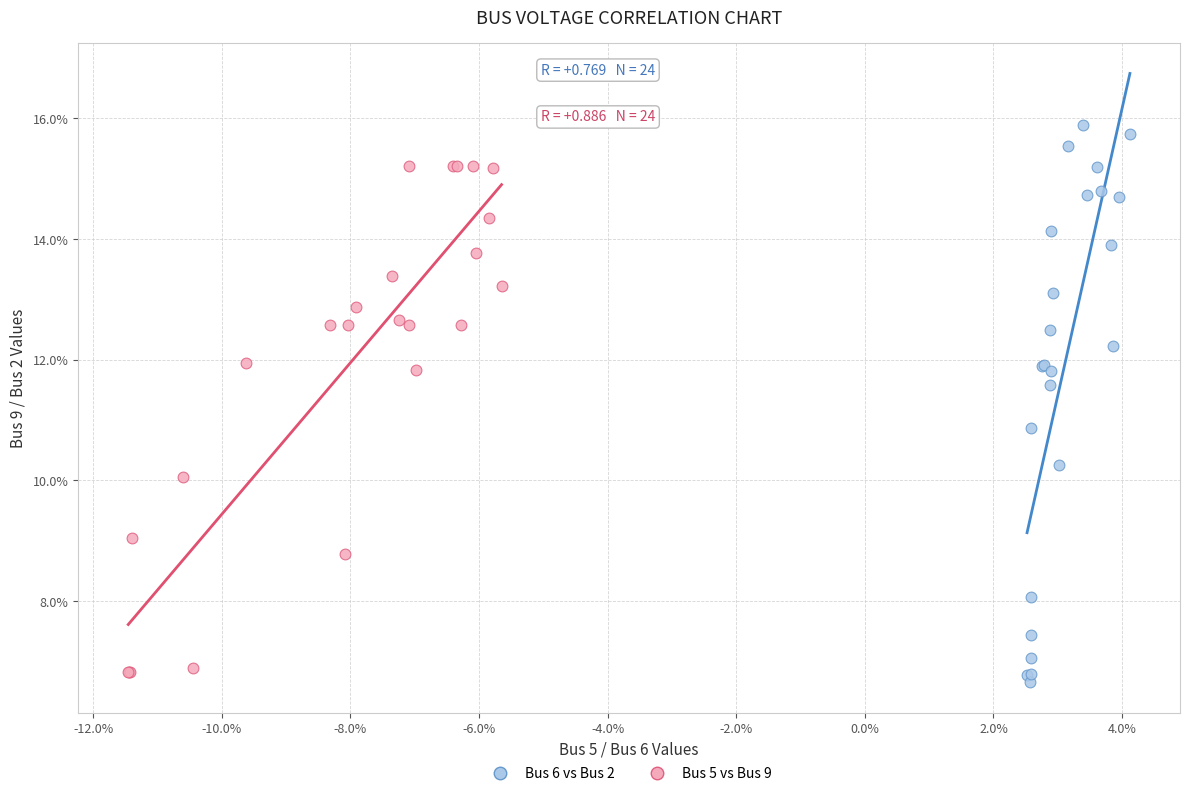

What are all the series names shown in the legend?

Bus 6 vs Bus 2, Bus 5 vs Bus 9